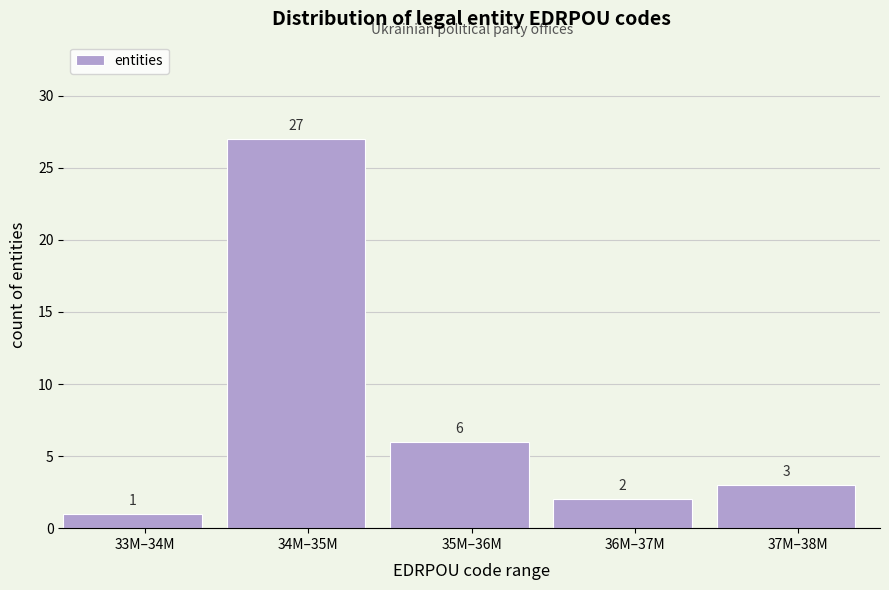

Reading left to right, extract all data points from this chart.

1	27	6	2	3